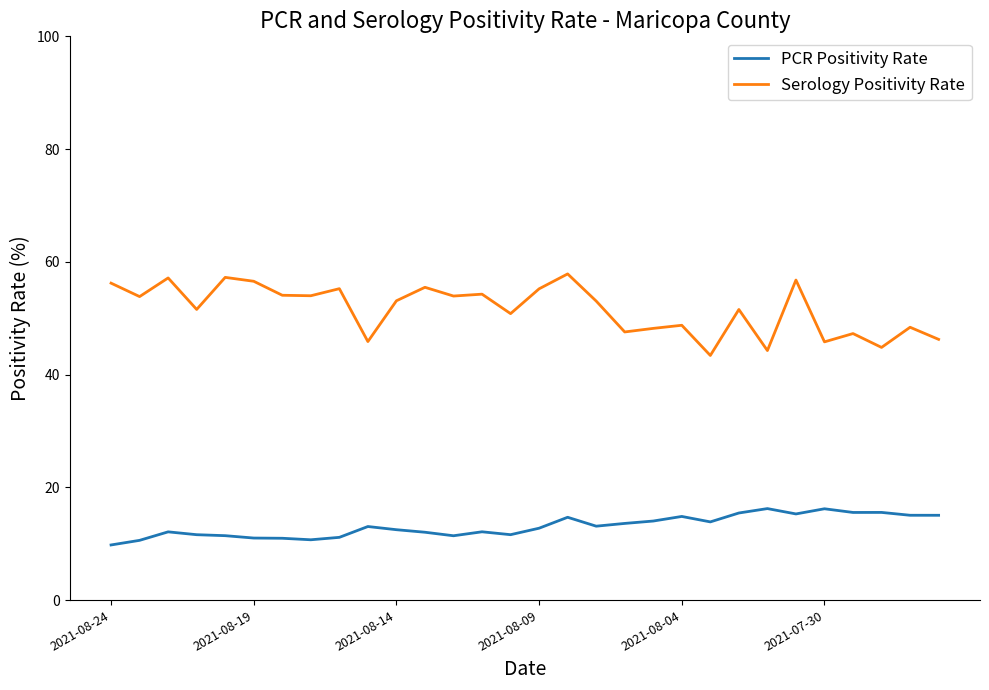

What is the minimum value for Serology Positivity Rate?

43.4